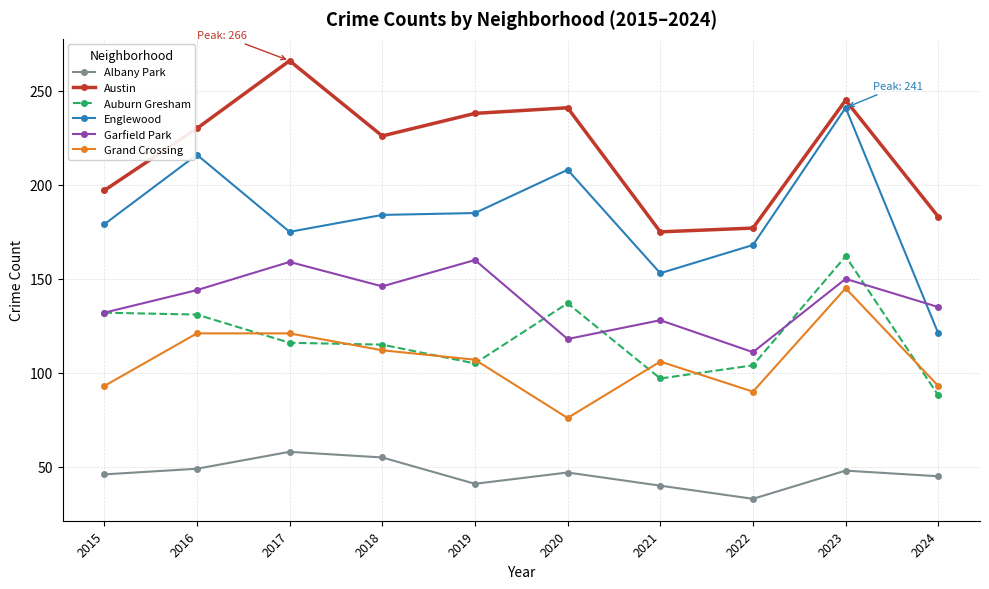

True or false: Grand Crossing and Englewood intersect in this chart.

False